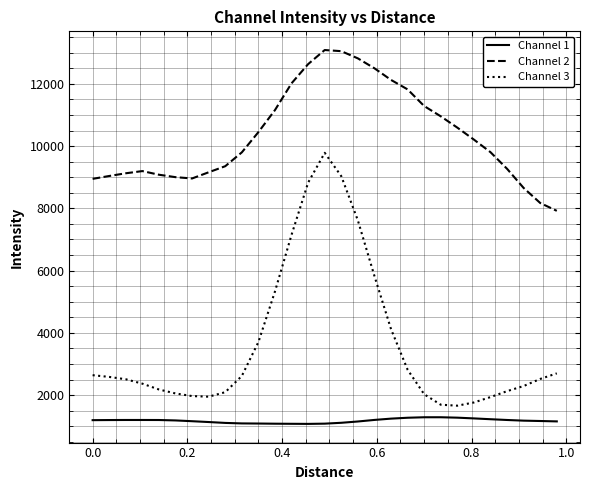

What is the difference between the maximum and minimum values in the Channel 2 series?

5166.9